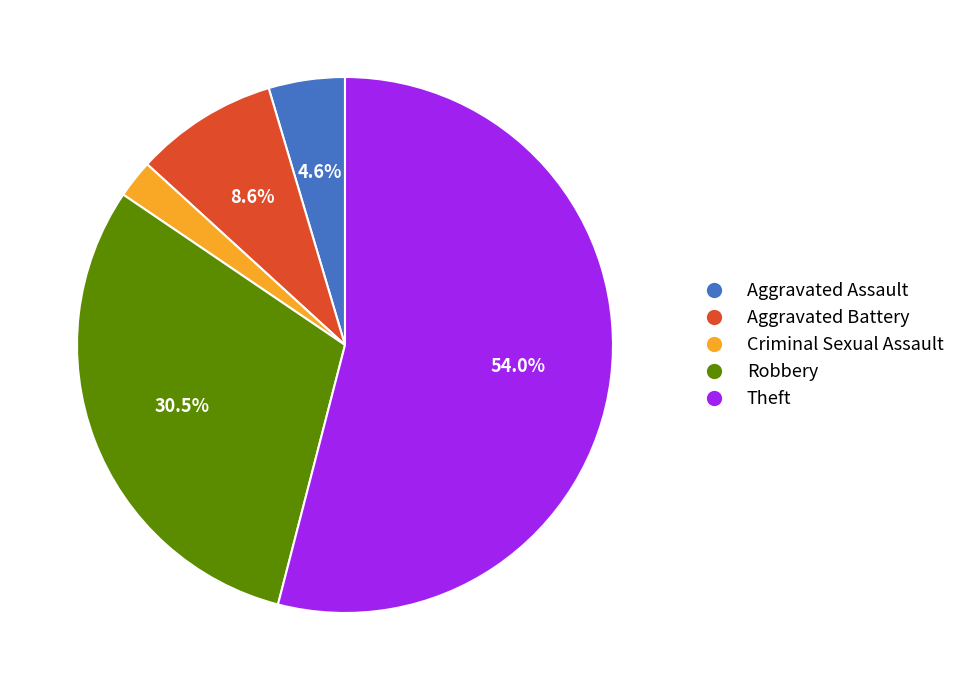

Which slice is the largest?

Theft